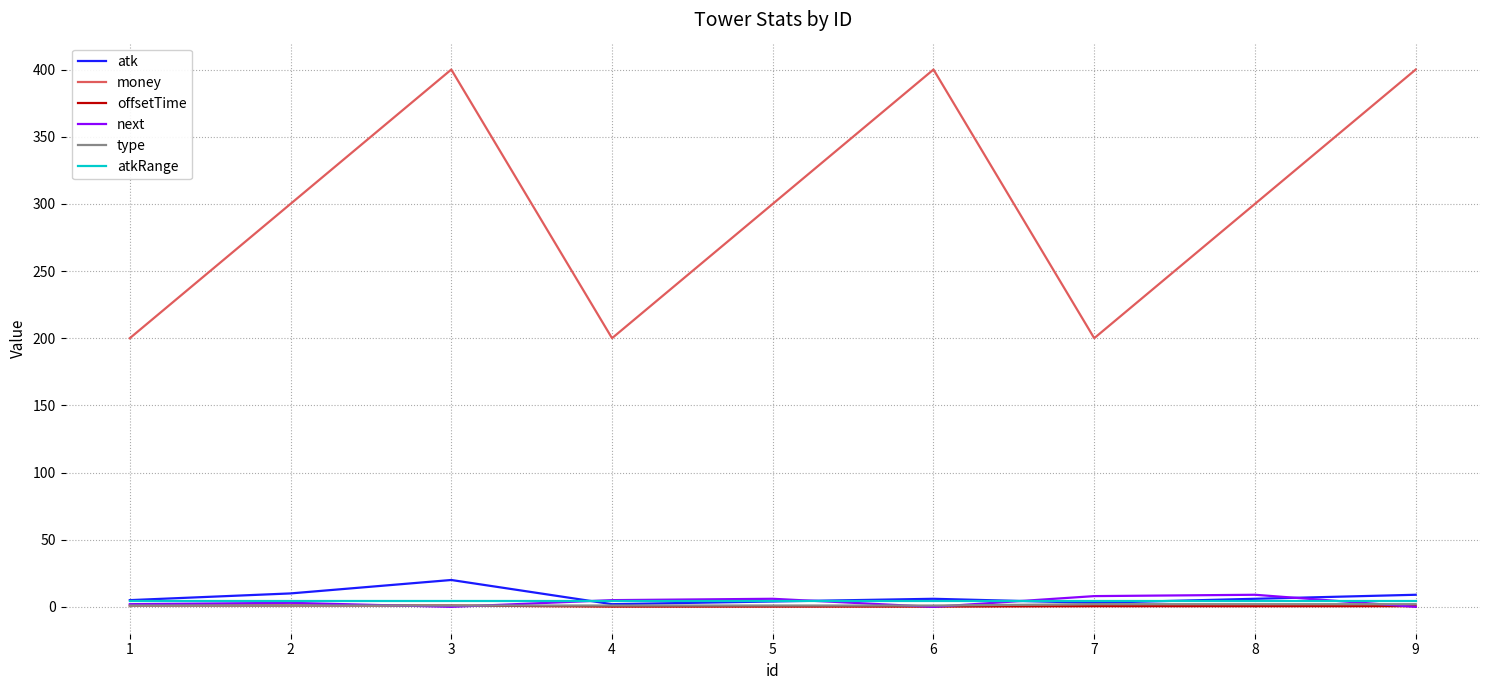

What is the maximum value shown in the chart?

400.0